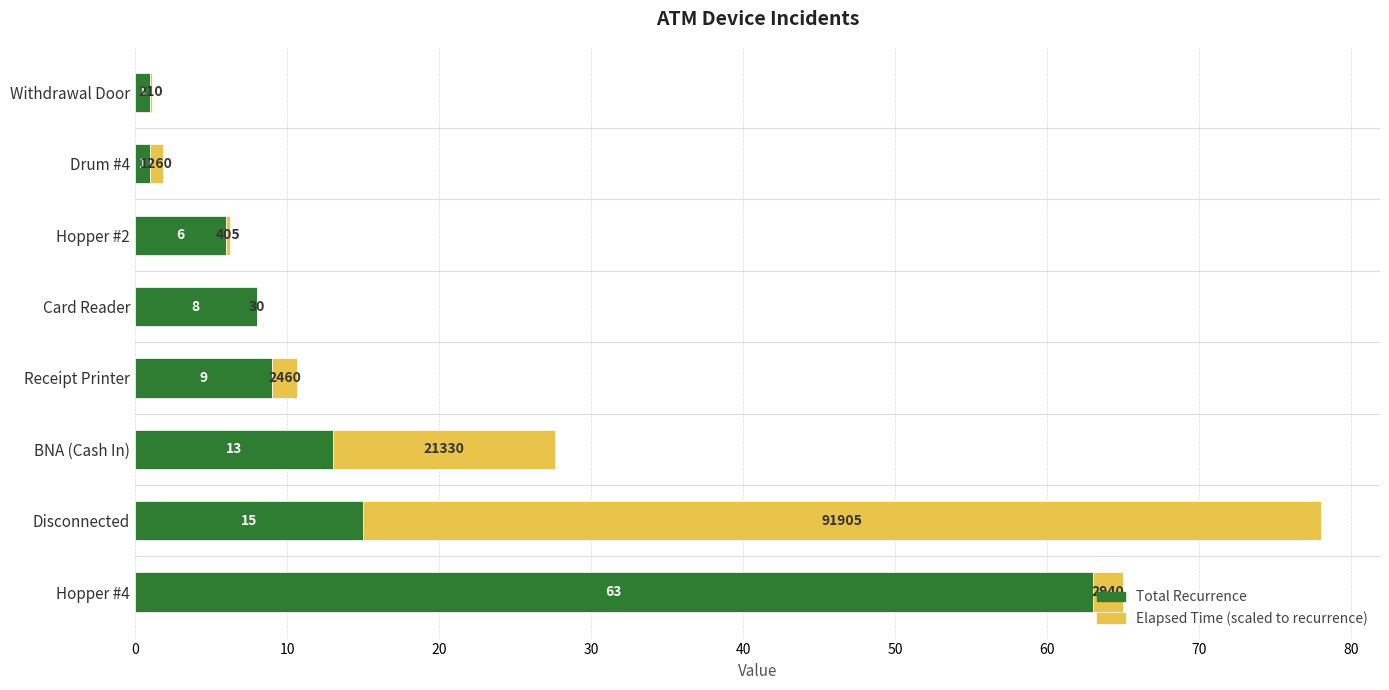

At which category is the sum across all series the highest?

Disconnected